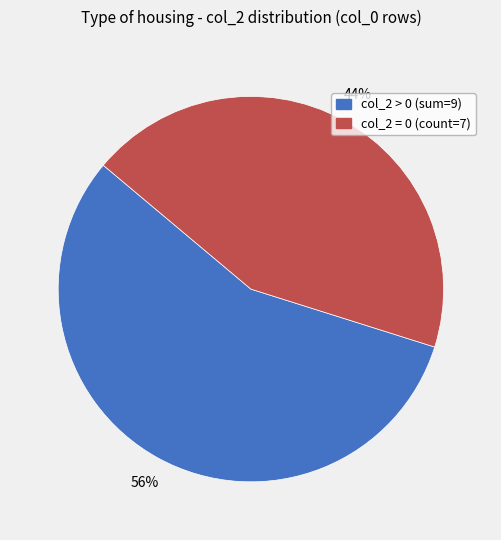

Count the number of slices in the pie.

2